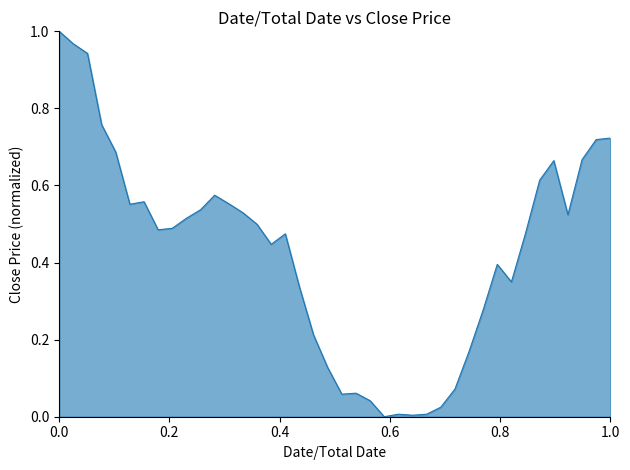

Does the chart display data point markers on the line(s)?

No